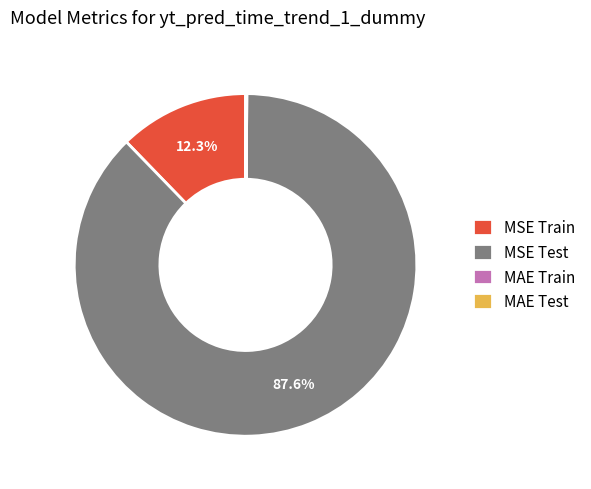

Combined, what portion of the pie is MSE Test and MSE Train?

99.9%